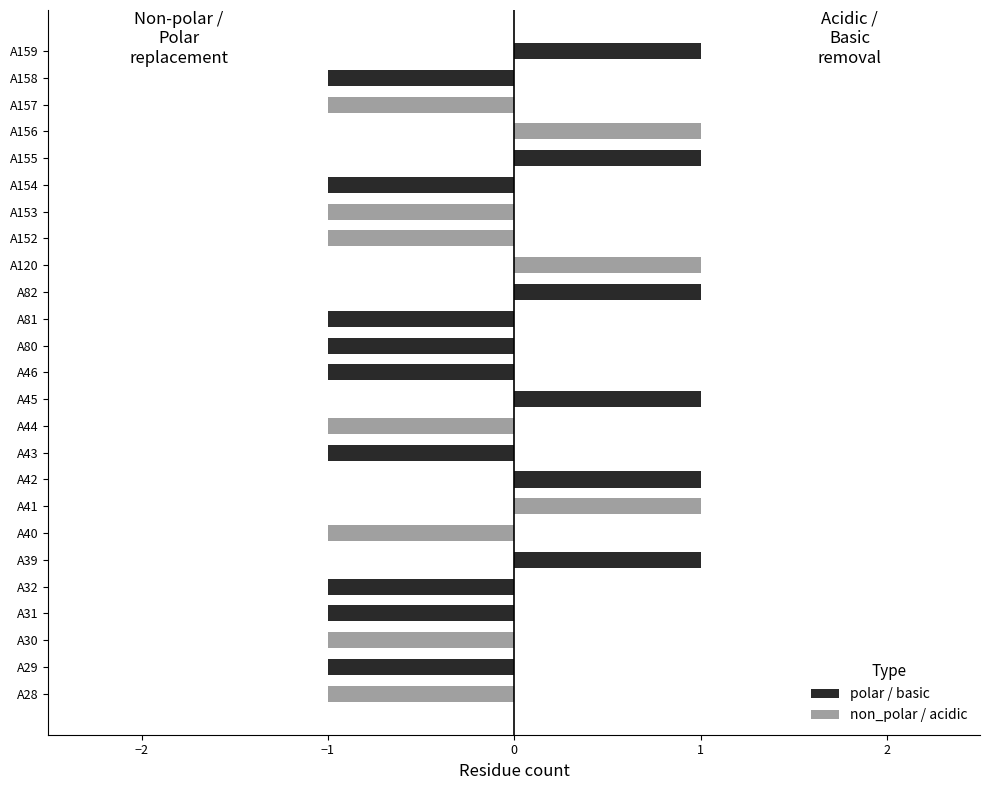

How many categories are shown in the chart?

25